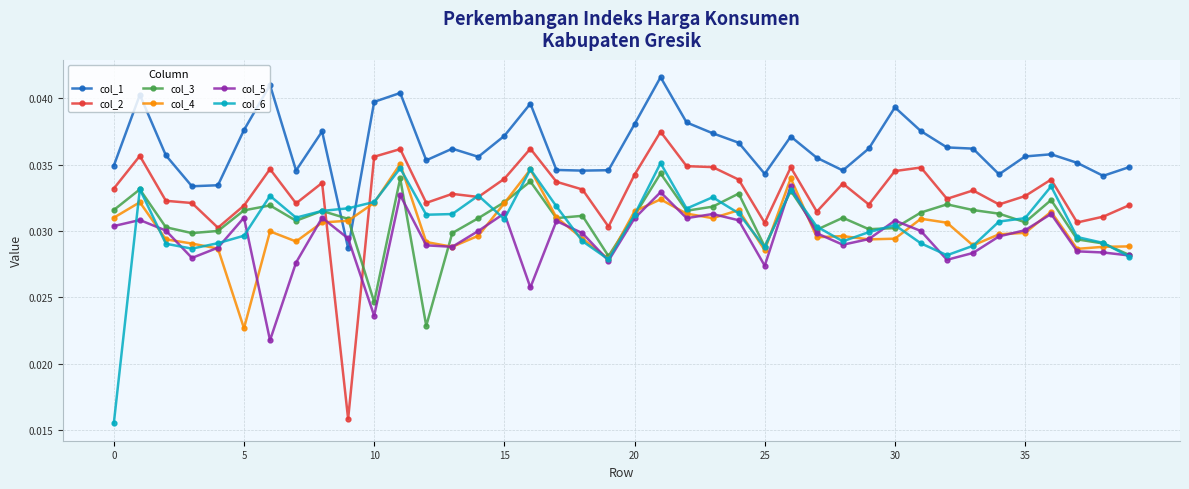

Which series has the widest spread of values?

col_2